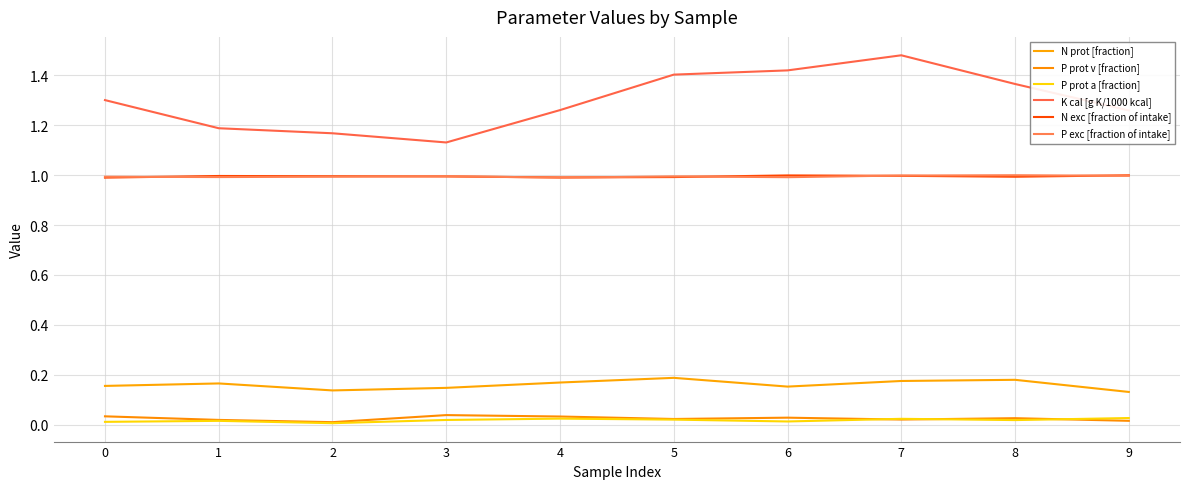

Rank the series by their maximum value, from lowest to highest.

P prot a [fraction], P prot v [fraction], N prot [fraction], N exc [fraction of intake], P exc [fraction of intake], K cal [g K/1000 kcal]